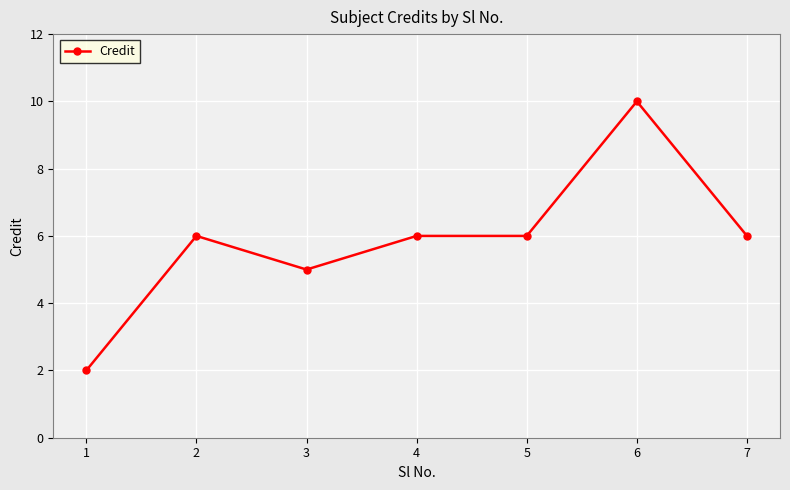

At which category does the data reach its first local valley?

3